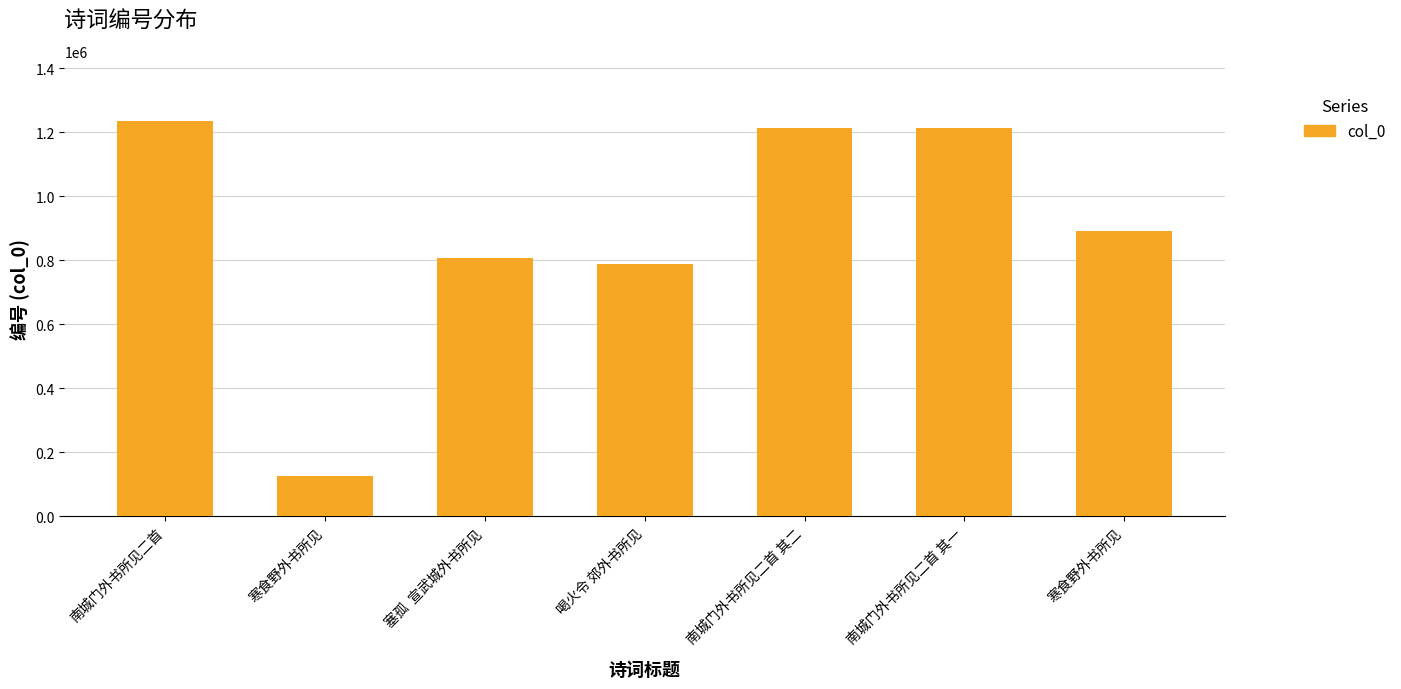

Are the bars horizontal?

No